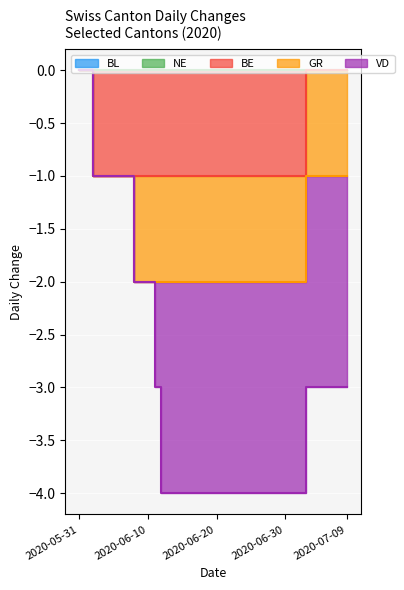

Which has a higher value, 2020-07-03 or 2020-07-06?

2020-07-03